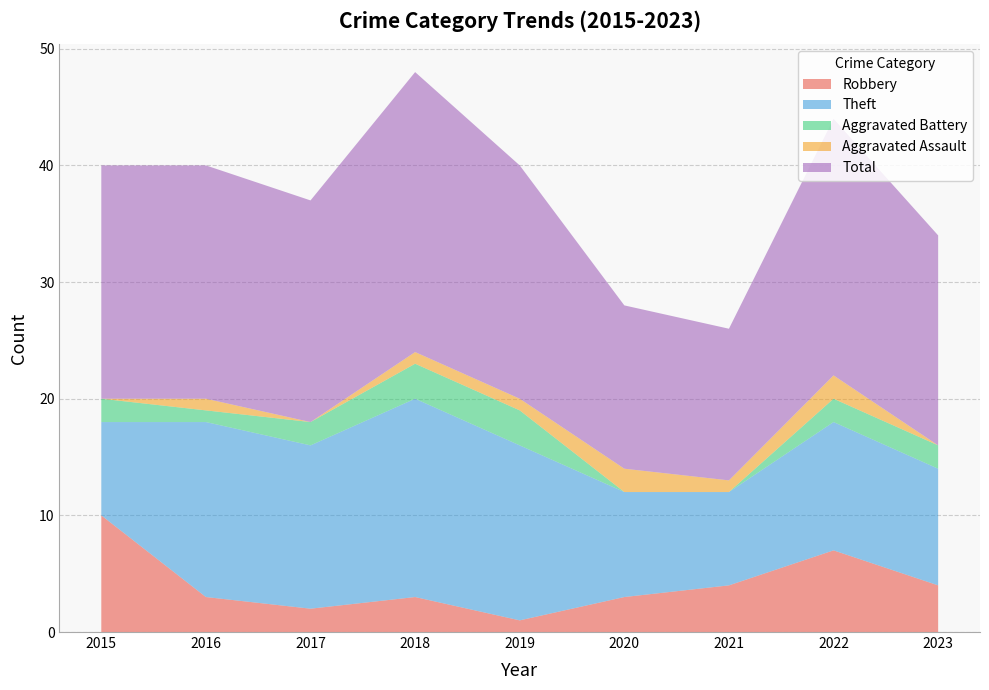

Reading left to right, list all the values displayed in this chart.

Robbery: 2015=10	2016=3	2017=2	2018=3	2019=1	2020=3	2021=4	2022=7	2023=4
Theft: 2015=8	2016=15	2017=14	2018=17	2019=15	2020=9	2021=8	2022=11	2023=10
Aggravated Battery: 2015=2	2016=1	2017=2	2018=3	2019=3	2020=0	2021=0	2022=2	2023=2
Aggravated Assault: 2015=0	2016=1	2017=0	2018=1	2019=1	2020=2	2021=1	2022=2	2023=0
Total: 2015=20	2016=20	2017=19	2018=24	2019=20	2020=14	2021=13	2022=22	2023=18